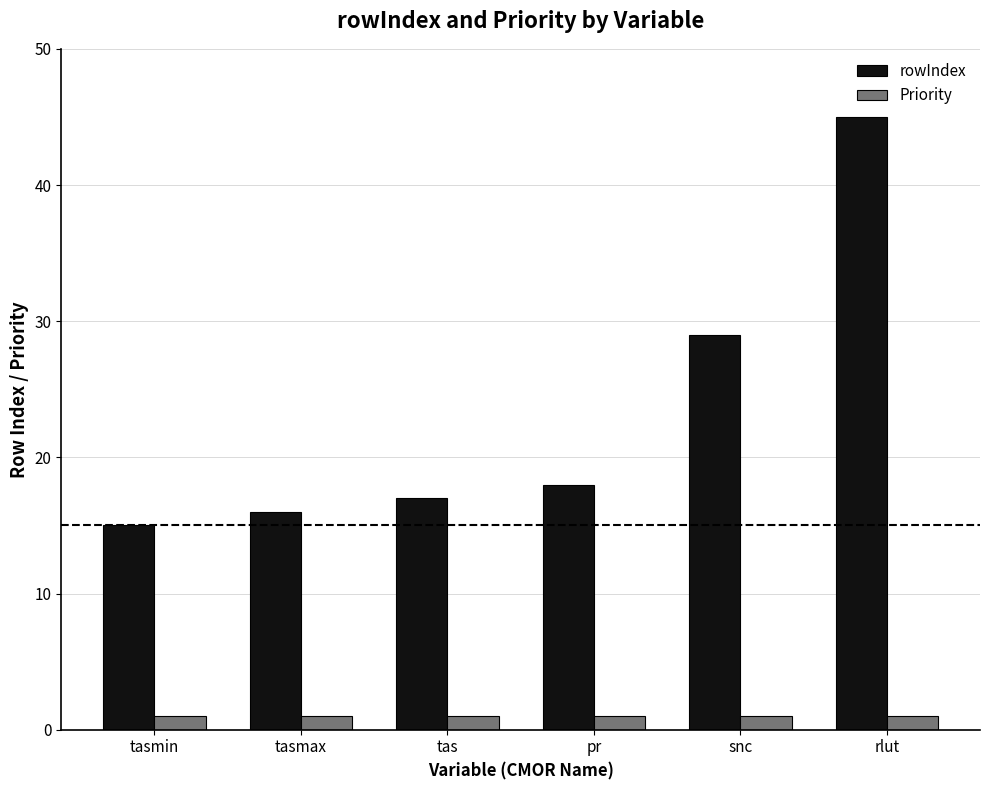

What is the total value across all series at tas?

18